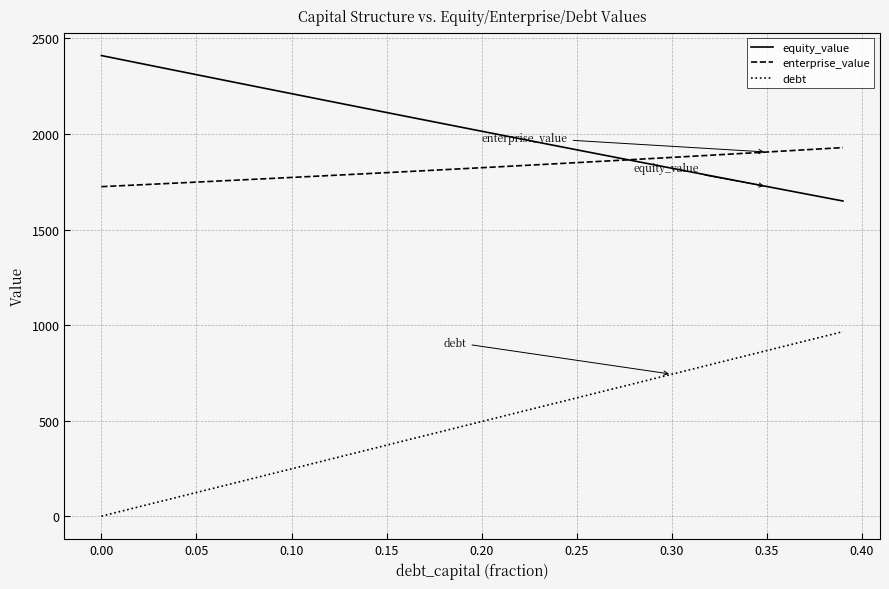

Which series has the widest spread of values?

debt